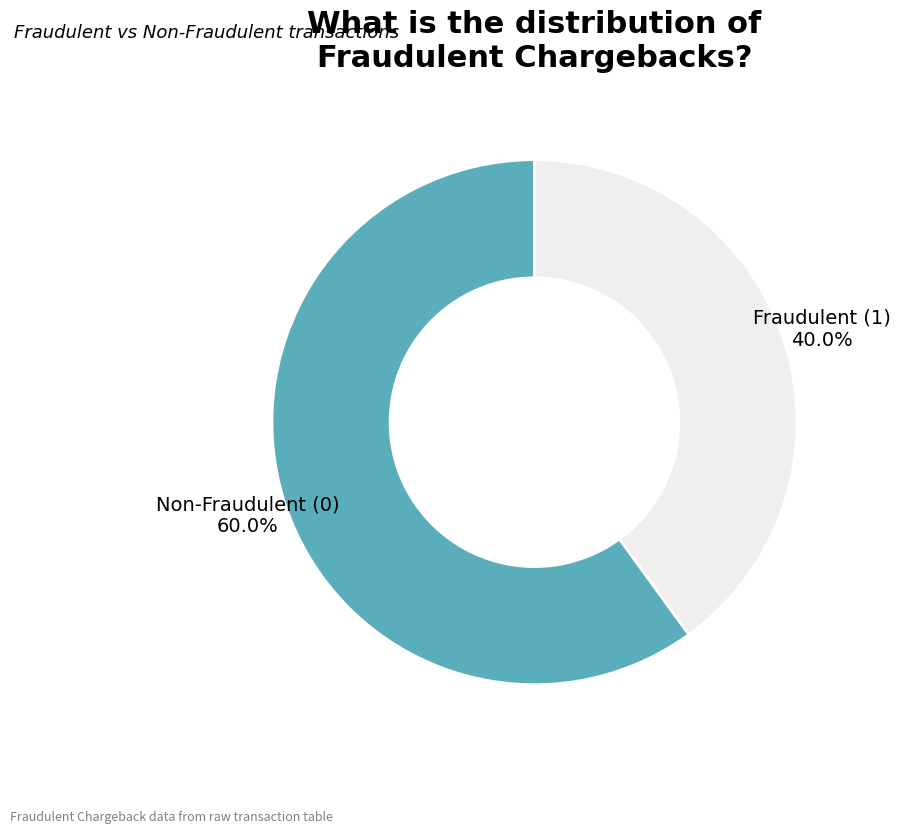

To the nearest percent, what is the difference between the largest and smallest slice percentages?

20%